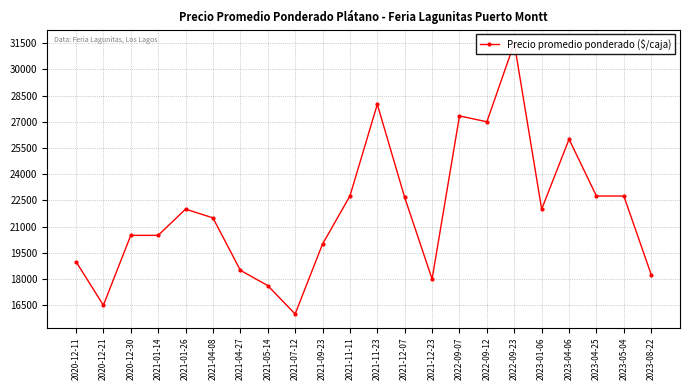

The chart shows a value of 9004.4 at 2023-05-04. True or false?

False